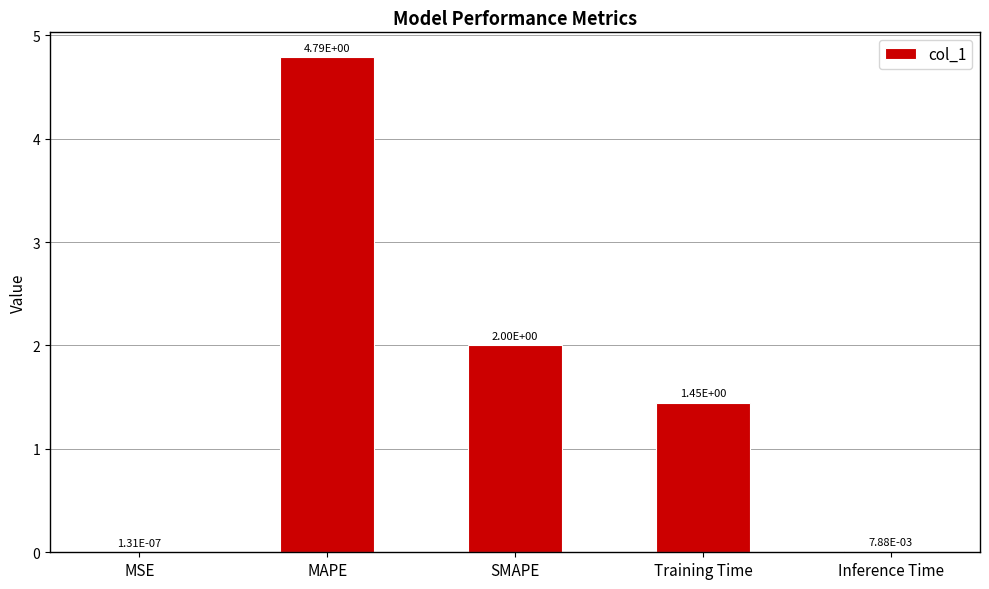

Is it true that the value at SMAPE is 0.4?

False